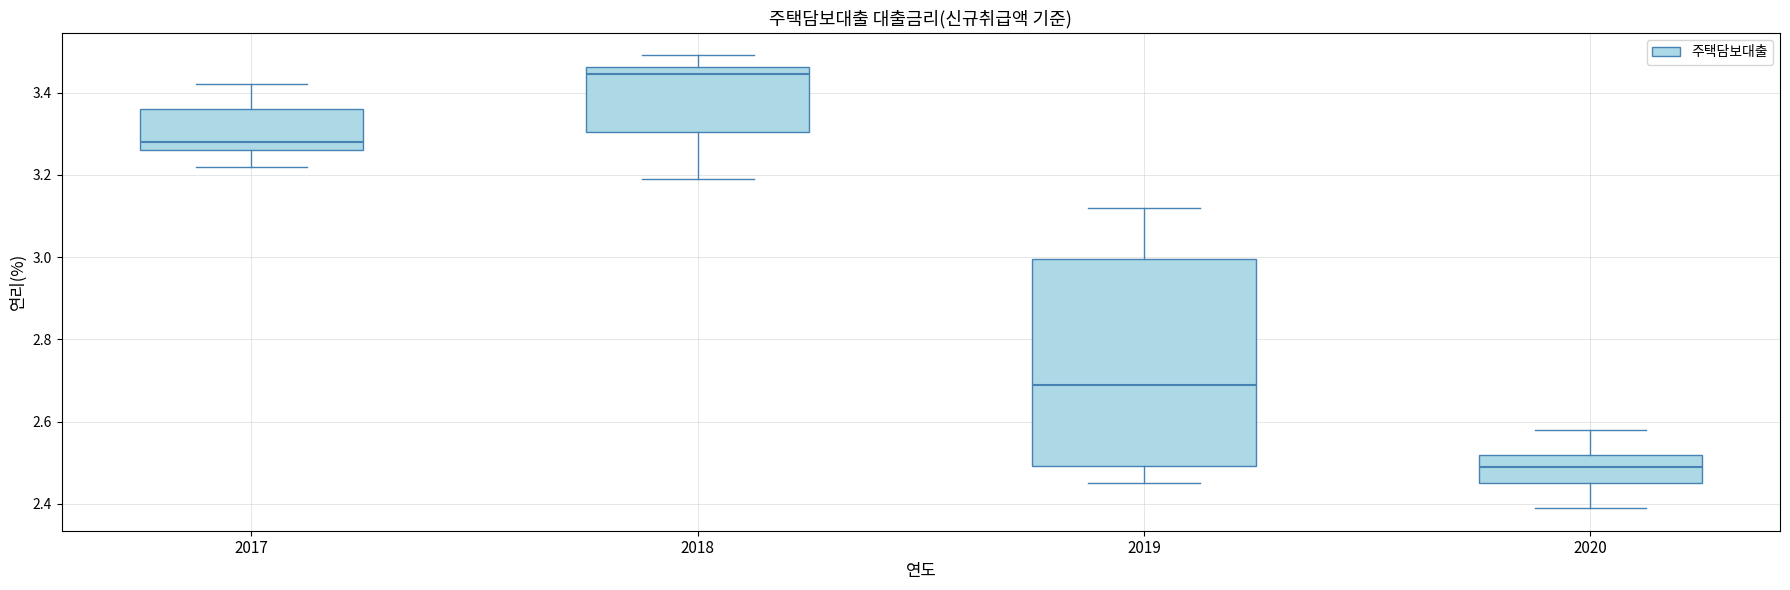

Which box has the highest median line?

2018